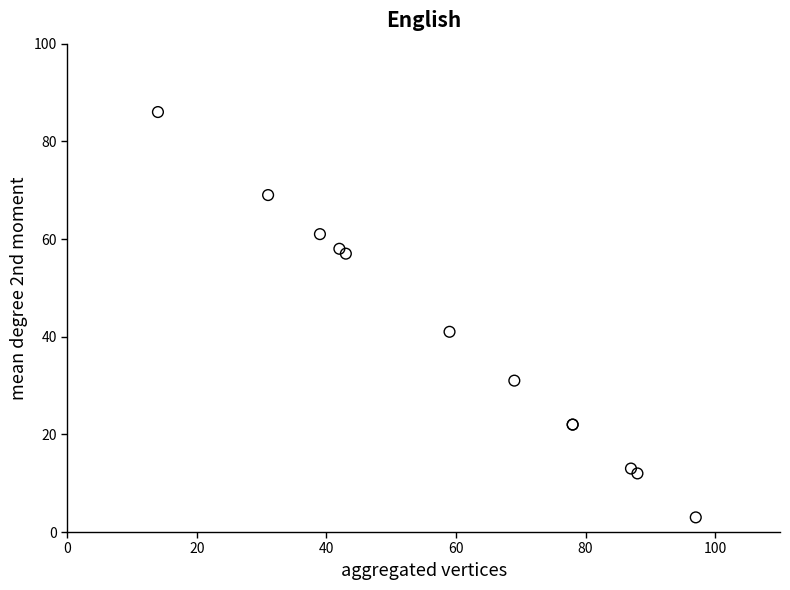

What Y value in the scatter plot is closest to 44?

41